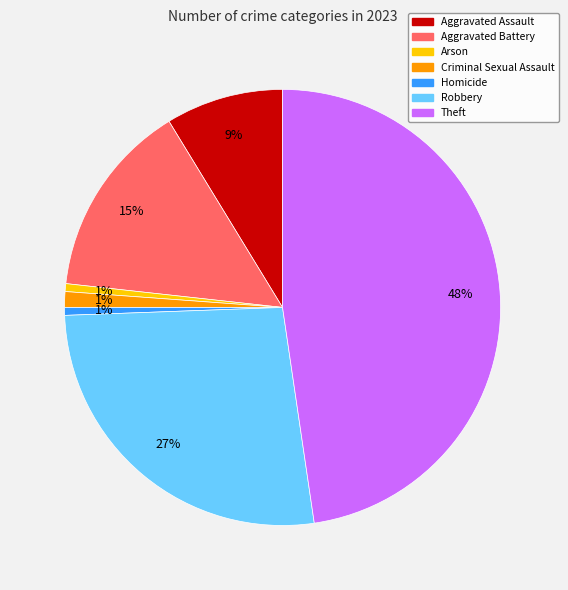

True or false: Arson accounts for 8% of the total.

False